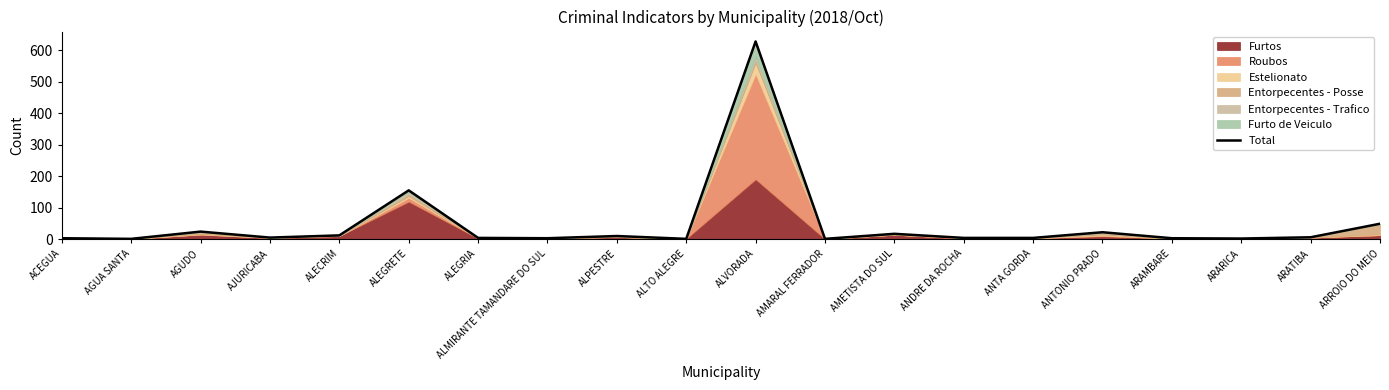

How many lines are shown in the chart?

1